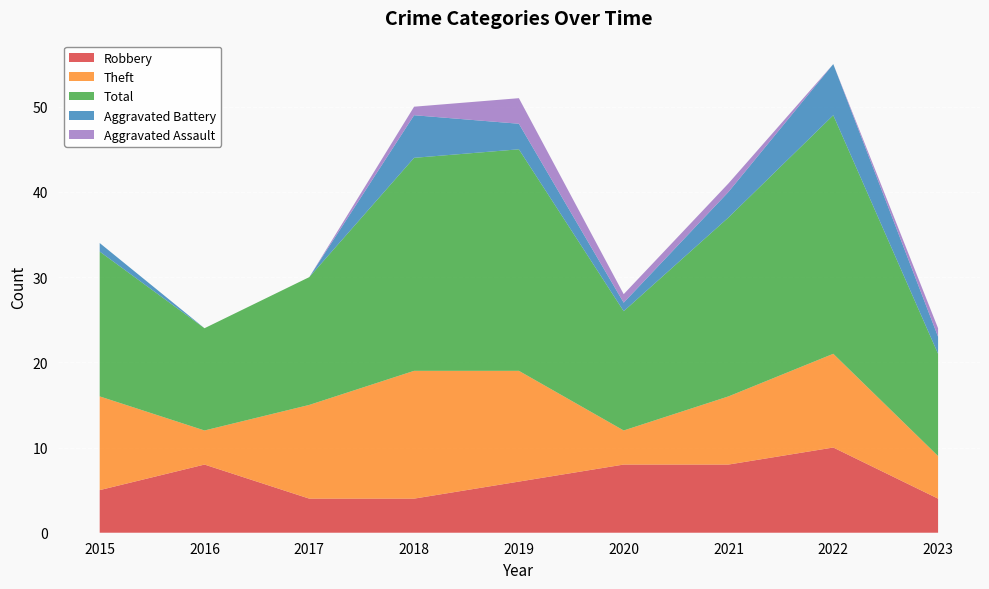

Reading left to right, what are all the values shown in this chart?

Robbery: 5	8	4	4	6	8	8	10	4
Theft: 11	4	11	15	13	4	8	11	5
Total: 17	12	15	25	26	14	21	28	12
Aggravated Battery: 1	0	0	5	3	1	3	6	2
Aggravated Assault: 0	0	0	1	3	1	1	0	1